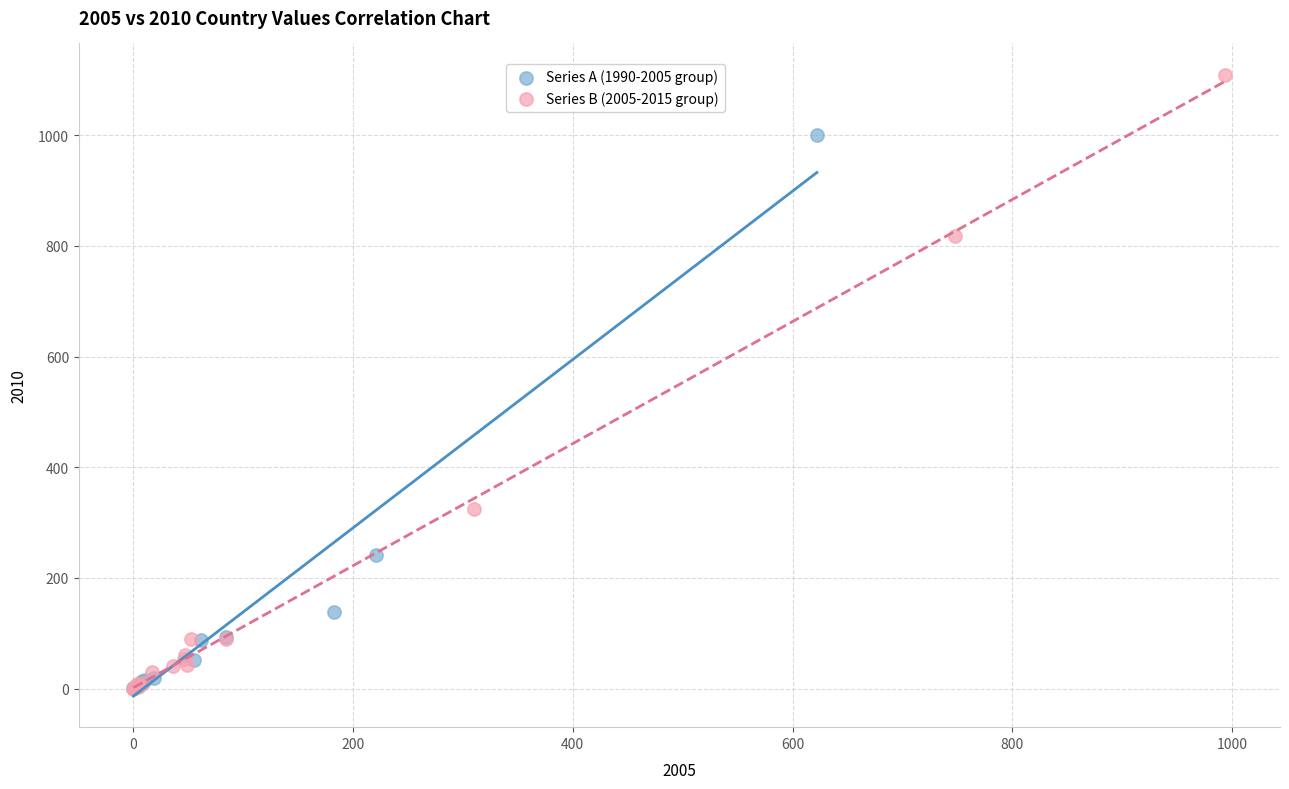

Which series reaches the maximum Y coordinate?

Series B (2005-2015 group)